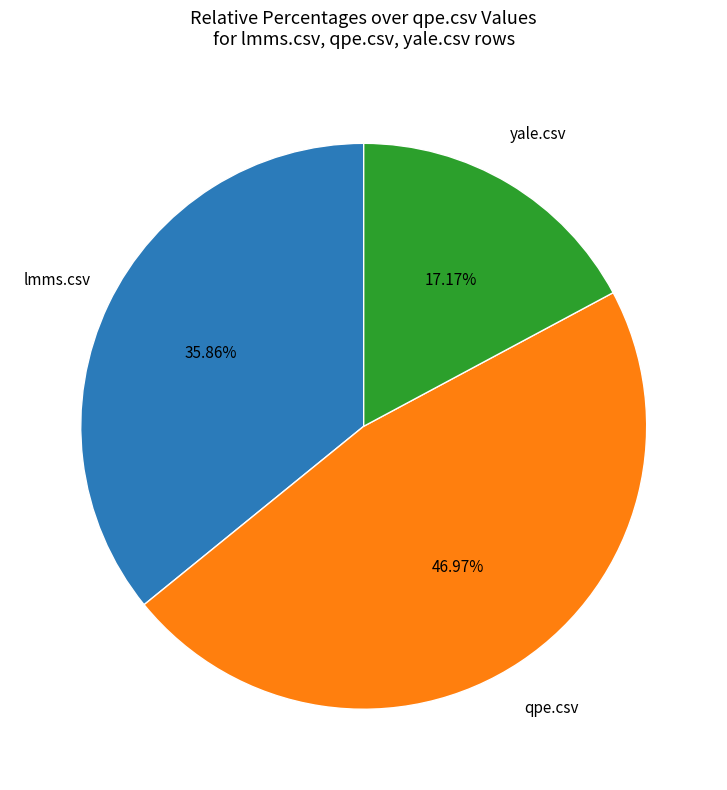

Is there any slice that represents more than half of the pie?

No